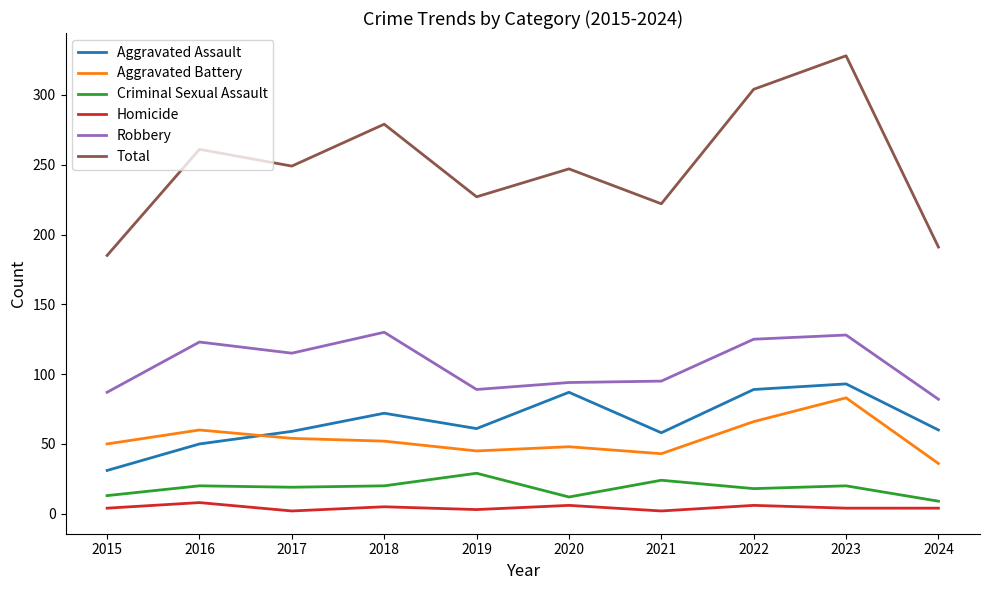

Rank the series by their maximum value, from lowest to highest.

Homicide, Criminal Sexual Assault, Aggravated Battery, Aggravated Assault, Robbery, Total